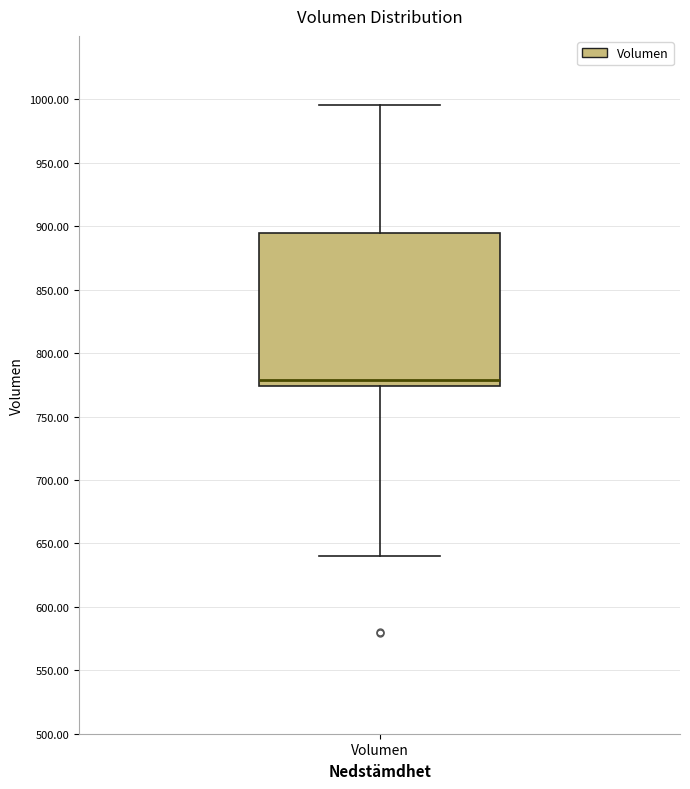

Where is the lower edge of the box for Volumen on the y-axis? The values are not printed on the chart, so give them approximately, as read against the axis.

775